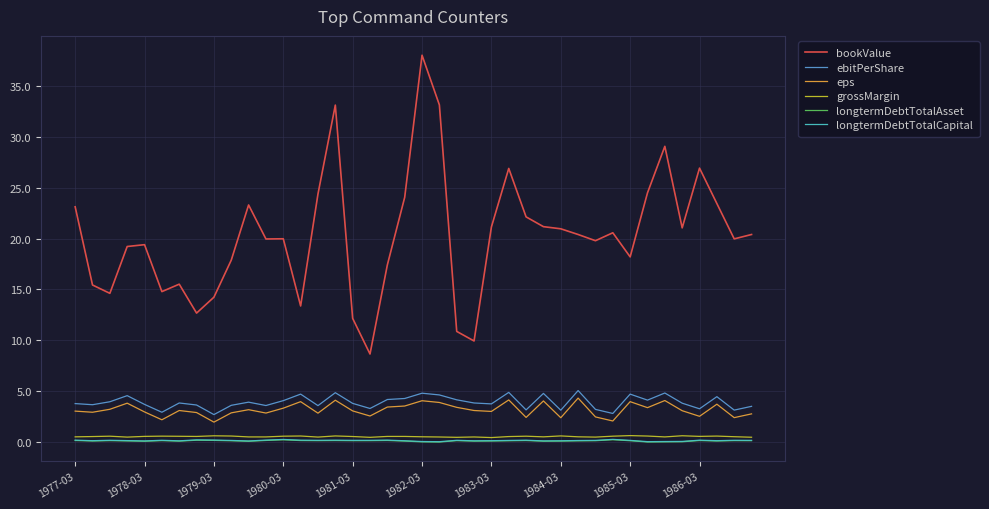

True or false: eps and ebitPerShare intersect in this chart.

False